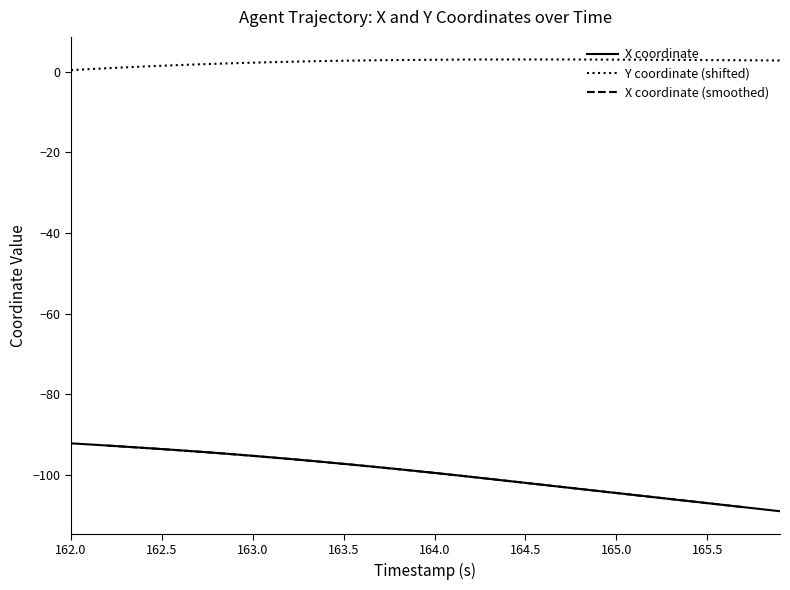

At which category is the sum across all series the highest?

162.0